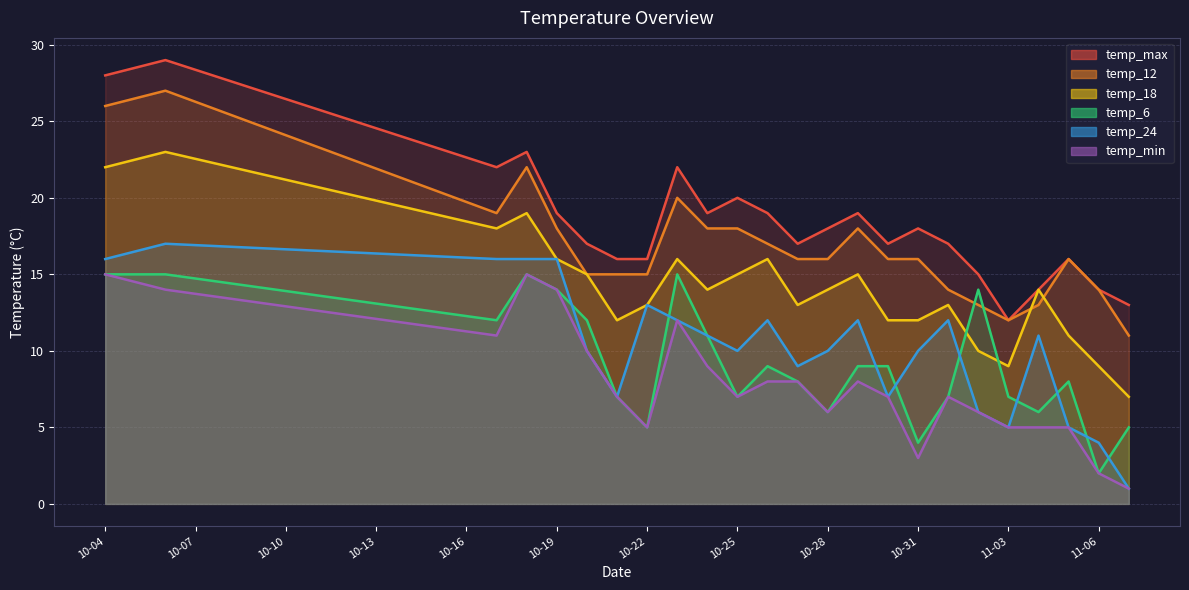

What is the sum of the temp_18 values at 2023-10-18 and 2023-10-27?

32